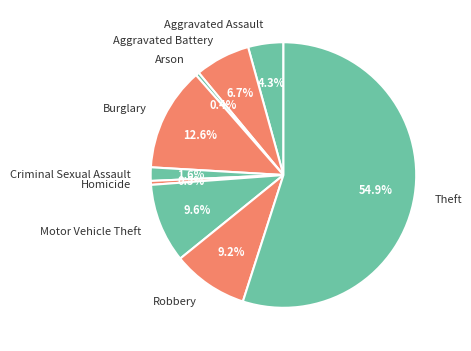

What percentage is the Criminal Sexual Assault slice, to the nearest percent?

2%